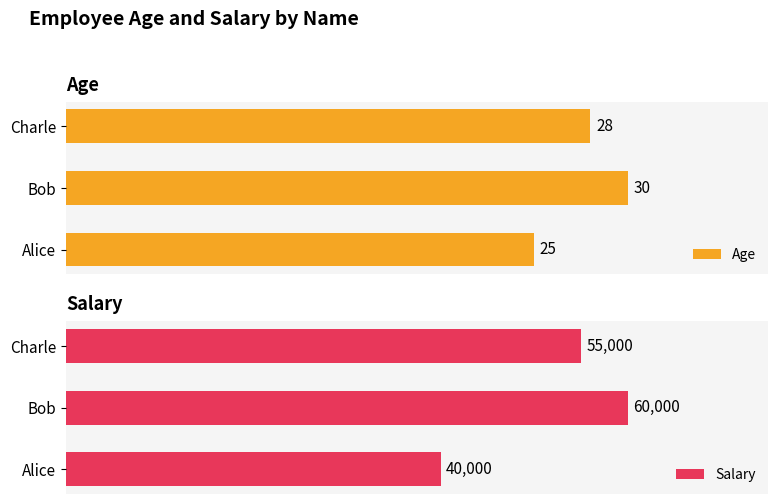

How many groups of bars are there?

3